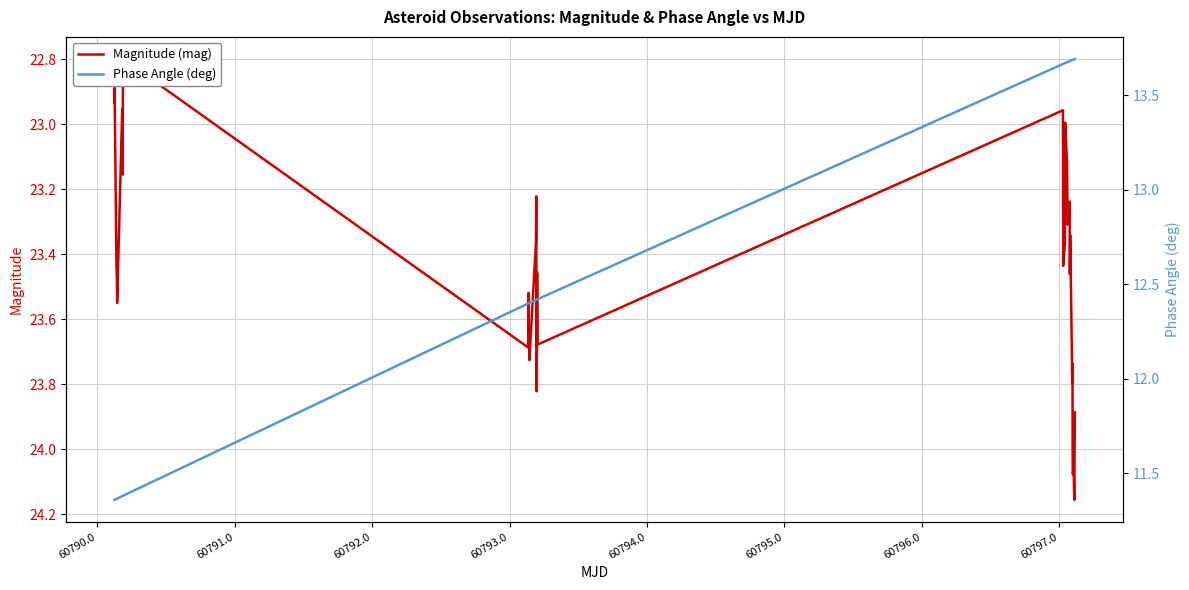

Count the Phase Angle (deg) values in the range 12 to 13.

12